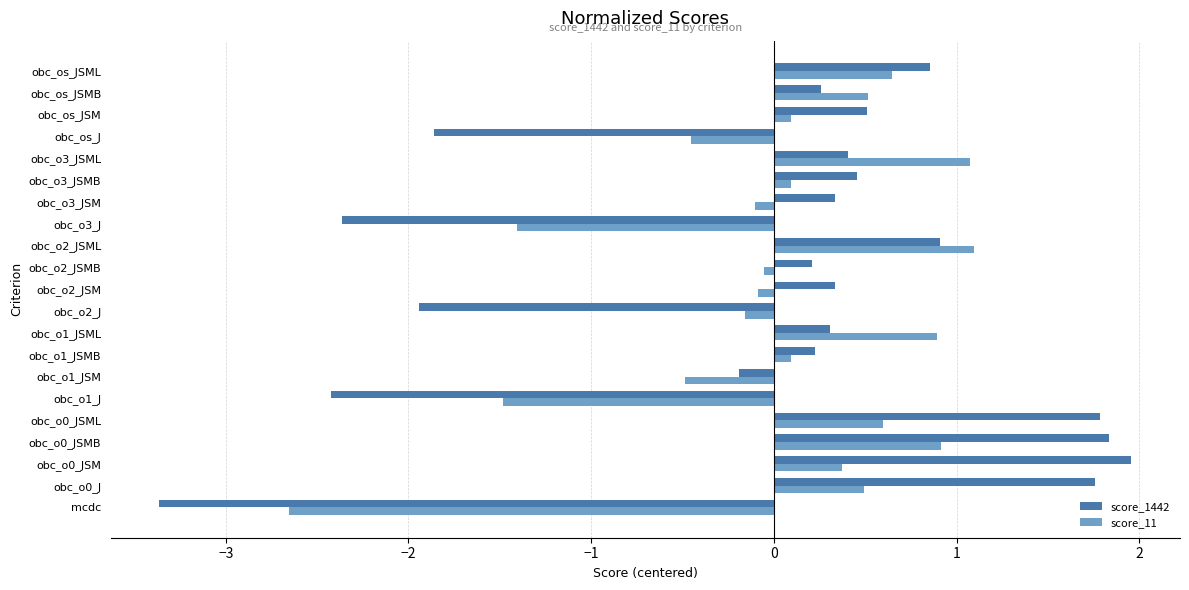

Is it true that score_11 equals 0.6 at obc_os_JSML?

True